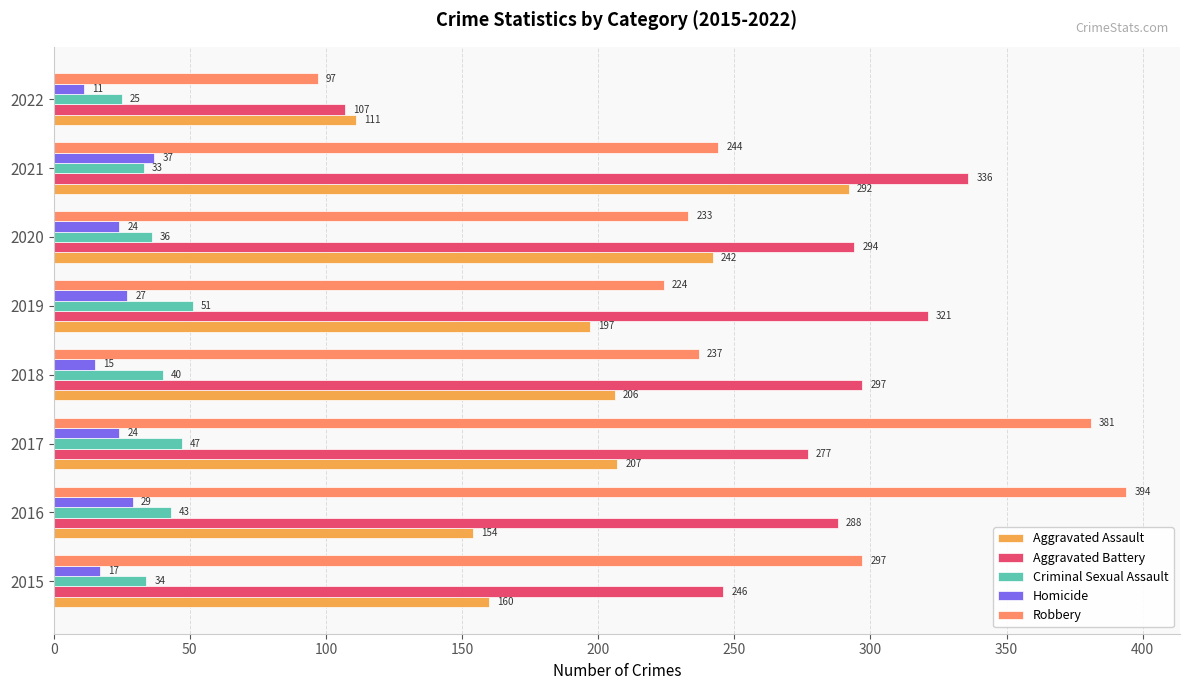

At which label is Aggravated Battery closest to 221?

2015